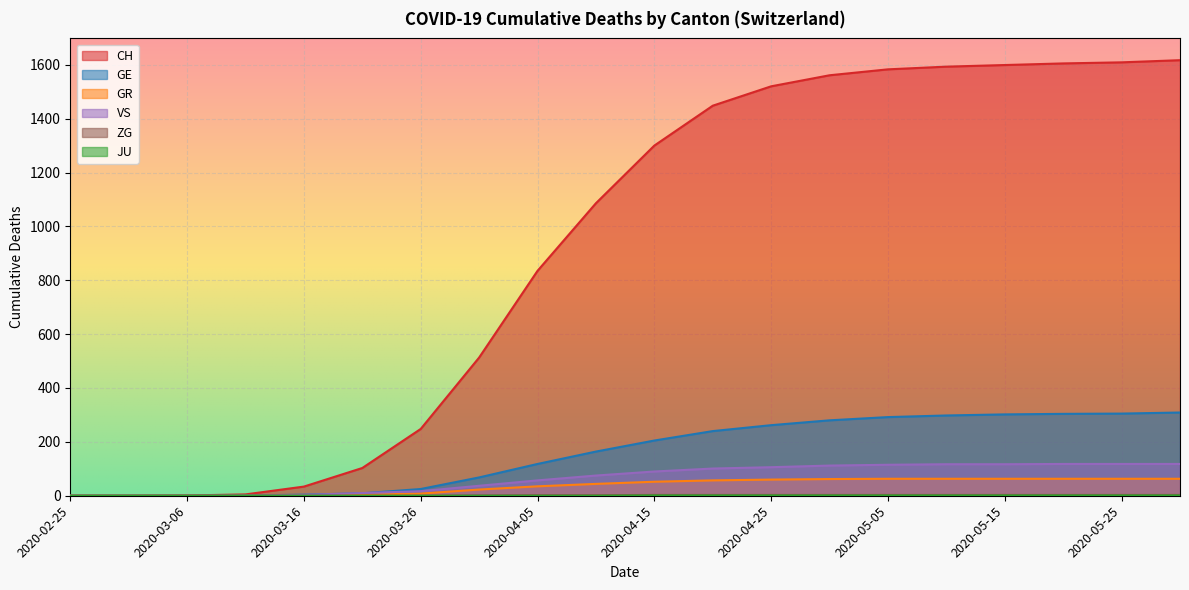

How many values in the VS series exceed 90?

9